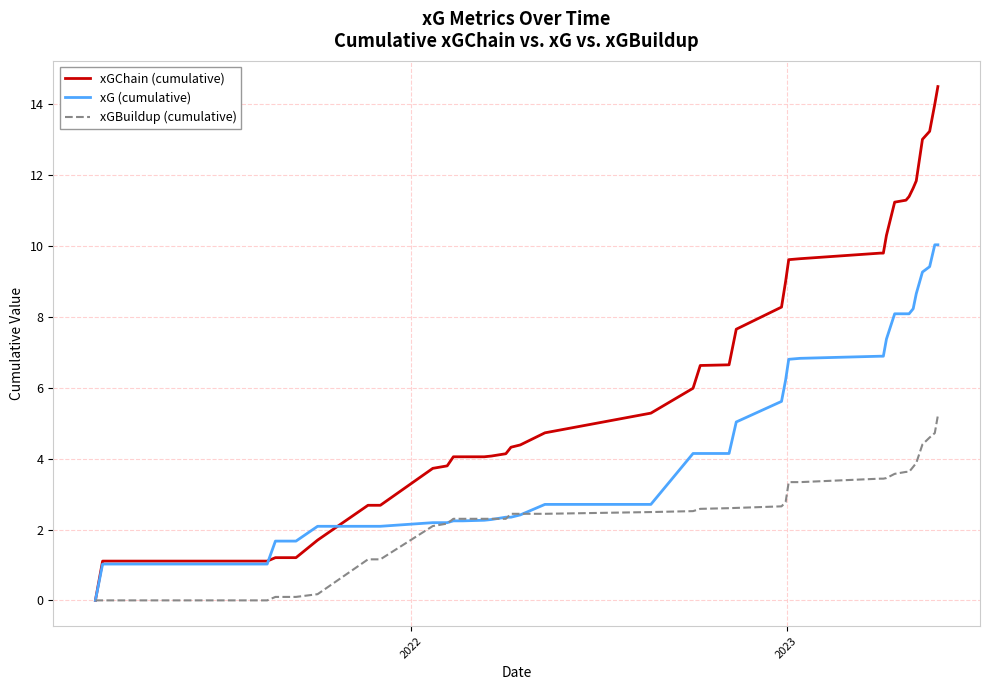

List the series in order of their peak value, lowest first.

xGBuildup (cumulative), xG (cumulative), xGChain (cumulative)